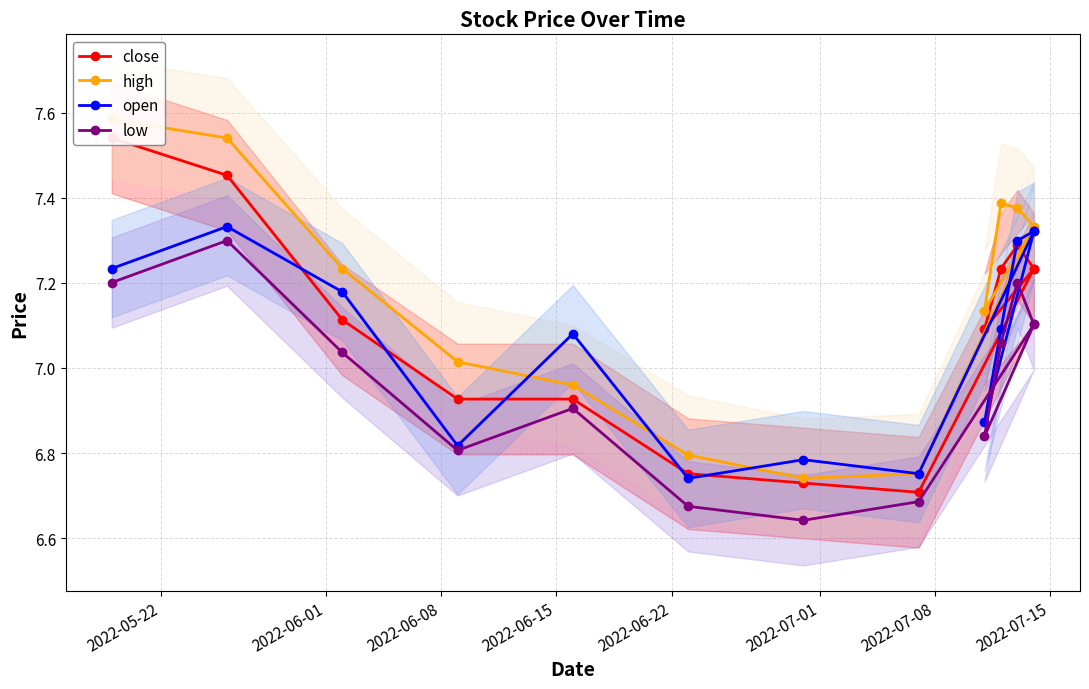

True or false: close has a value of 3.8 at 10.

False